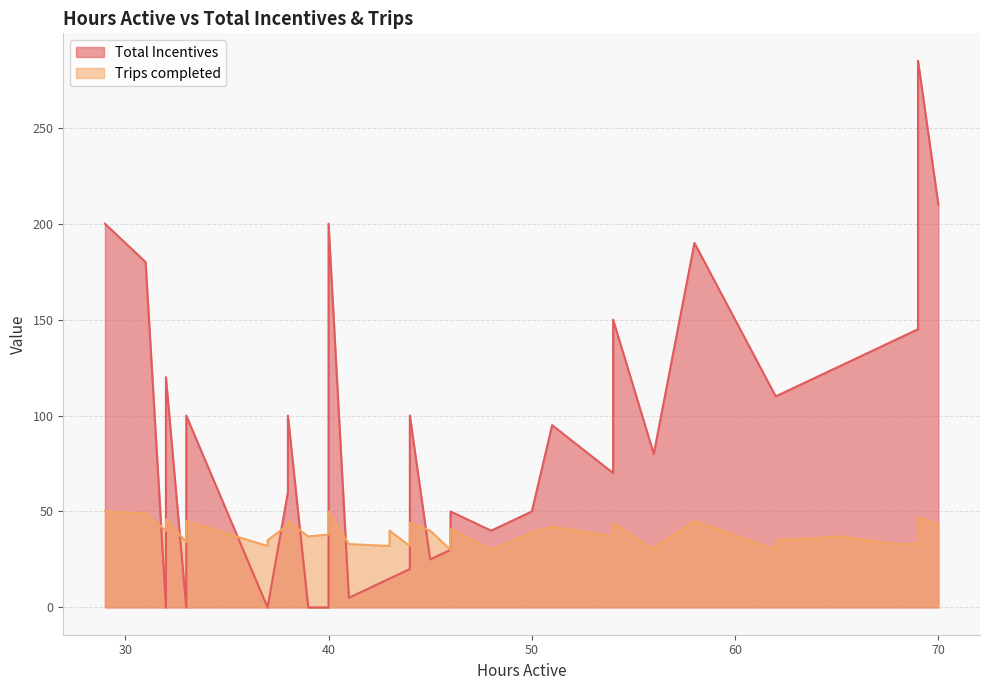

Which category has the highest value across all series?

69